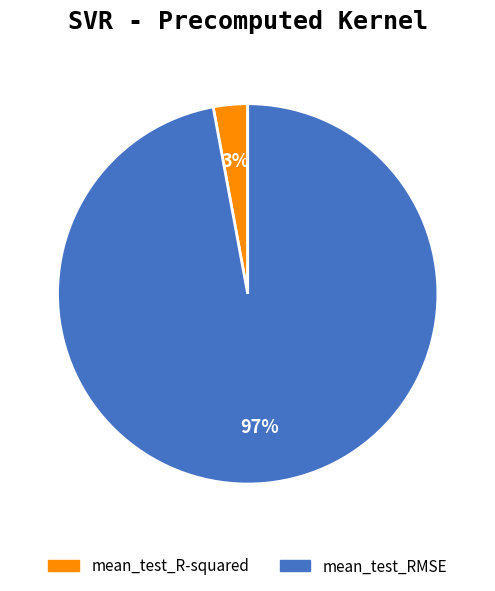

What percentage is the mean_test_RMSE slice, to the nearest percent?

97%